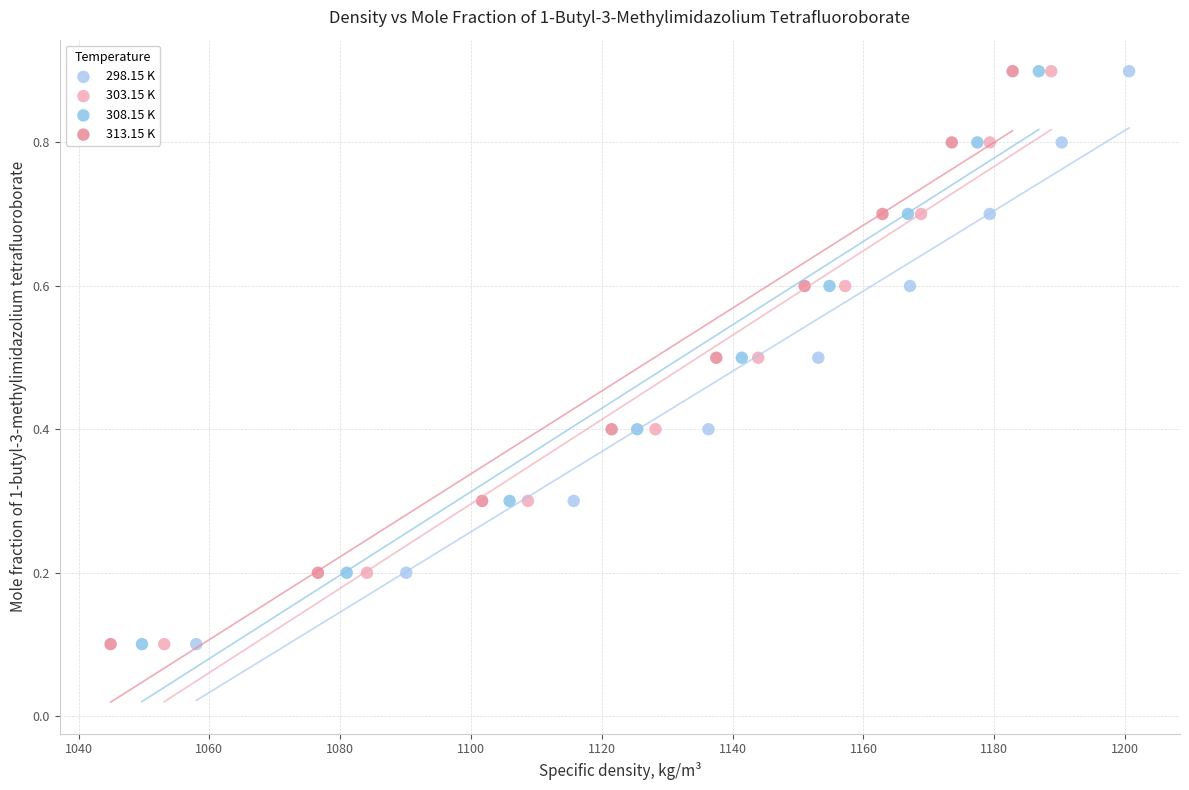

What are all the series names shown in the legend?

298.15 K, 303.15 K, 308.15 K, 313.15 K